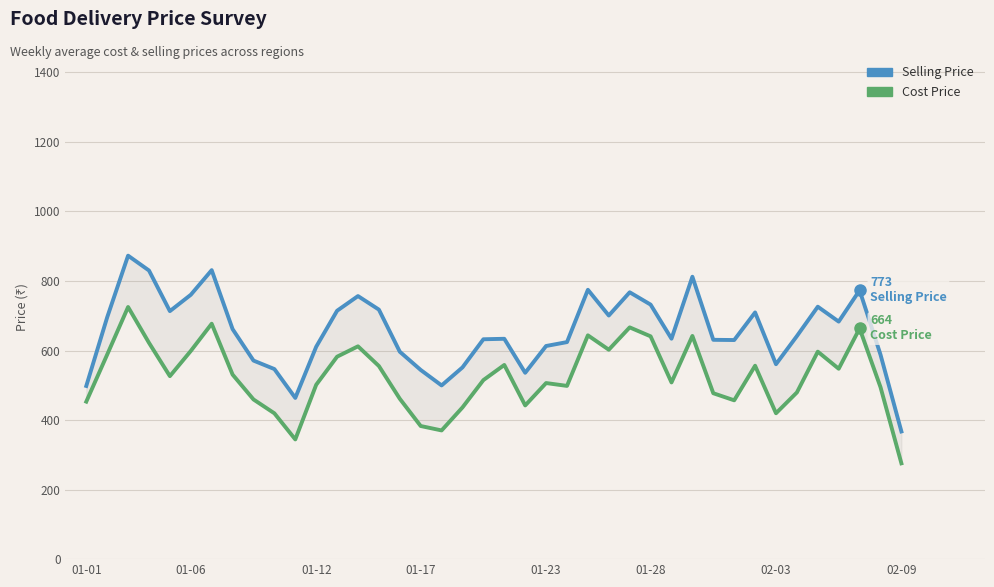

Which series has the largest total across all categories?

Selling Price